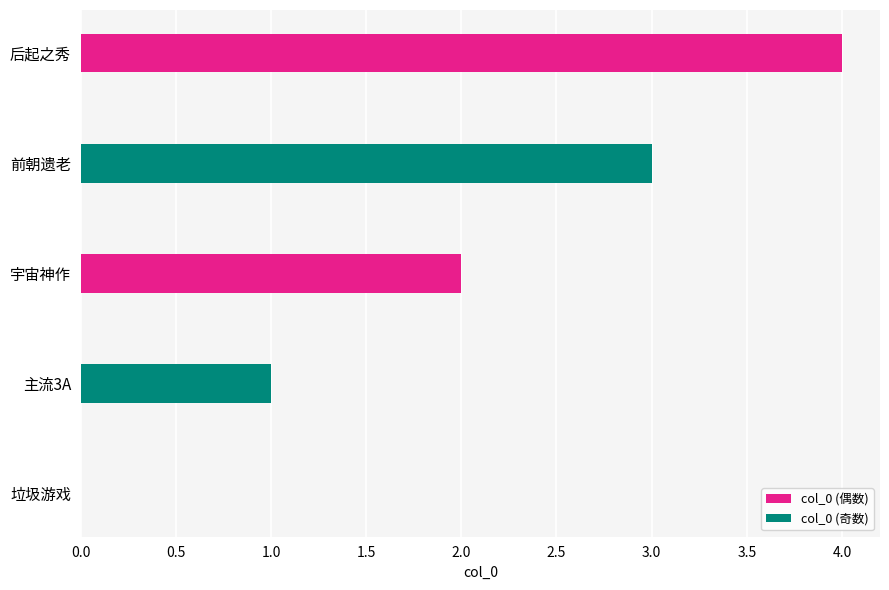

What is the ratio of the value at 前朝遗老 to the value at 后起之秀?

0.8